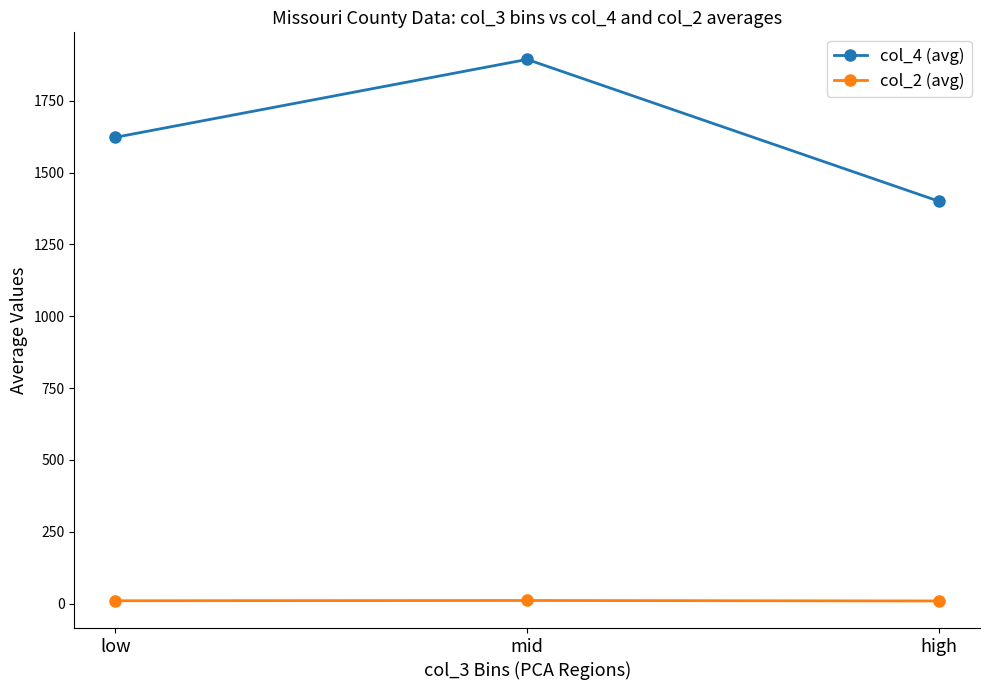

Rank the series at high from highest to lowest value.

col_4 (avg), col_2 (avg)